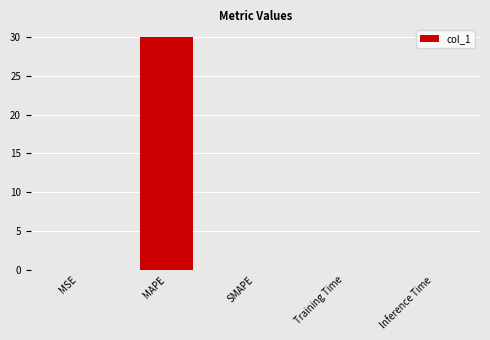

What is the maximum value shown in the chart?

30.0